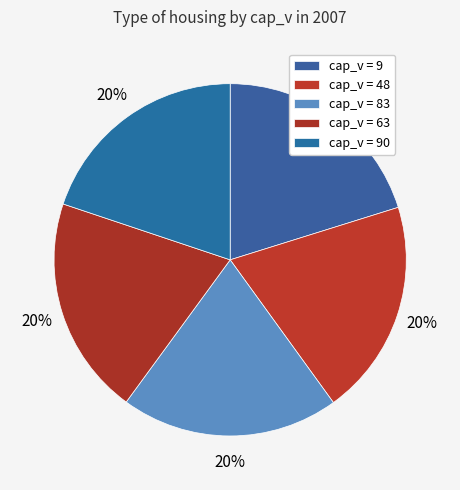

How many slices are in this pie chart?

5